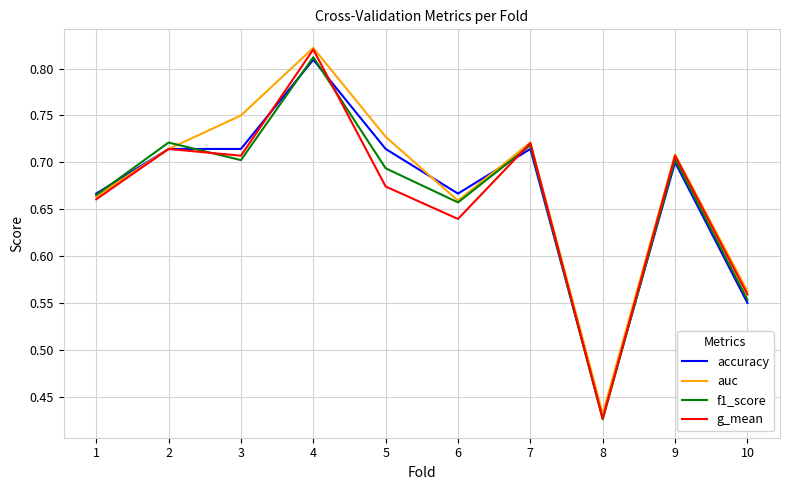

Does the chart display data point markers on the line(s)?

No